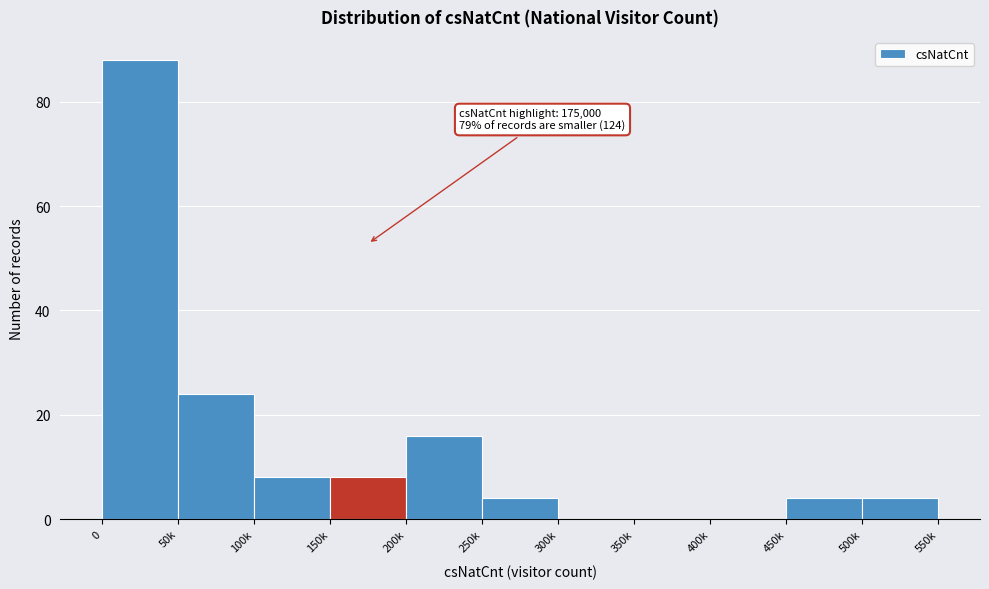

Reading left to right, list all the values displayed in this chart.

0=88	50k=24	100k=8	150k=8	200k=16	250k=4	300k=0	350k=0	400k=0	450k=4	500k=4